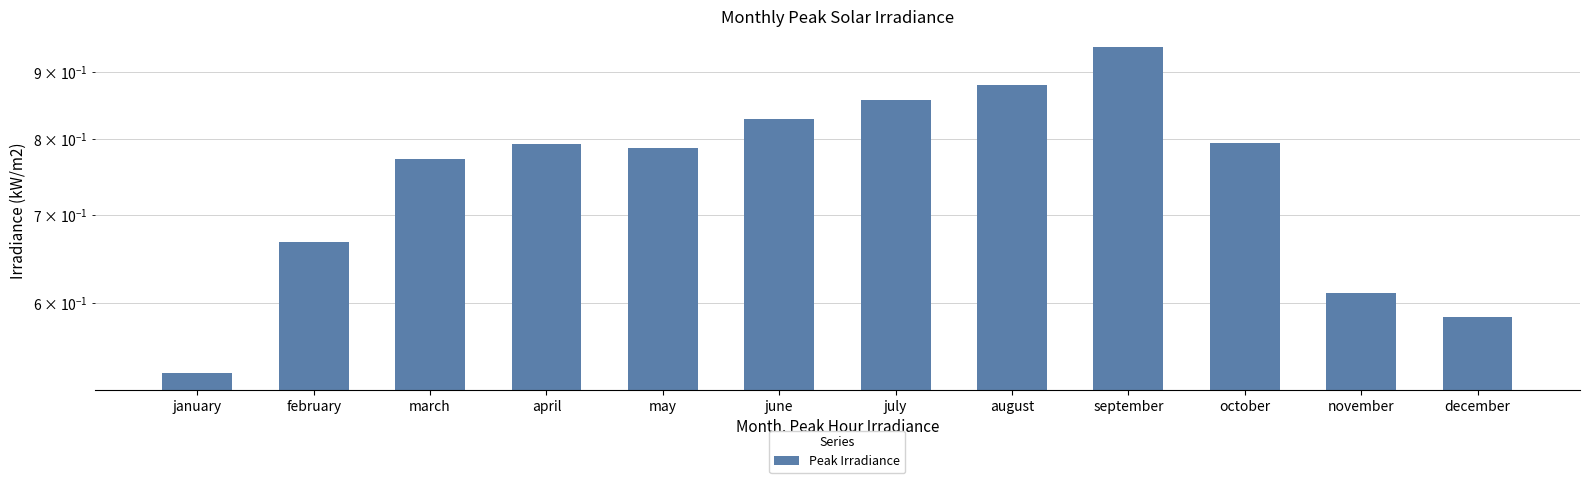

What is the difference between the maximum and minimum values?

0.4